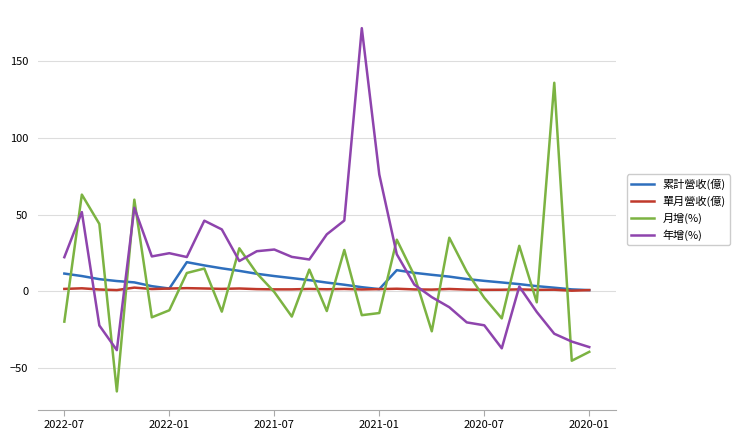

What is the smallest value displayed?

-65.2